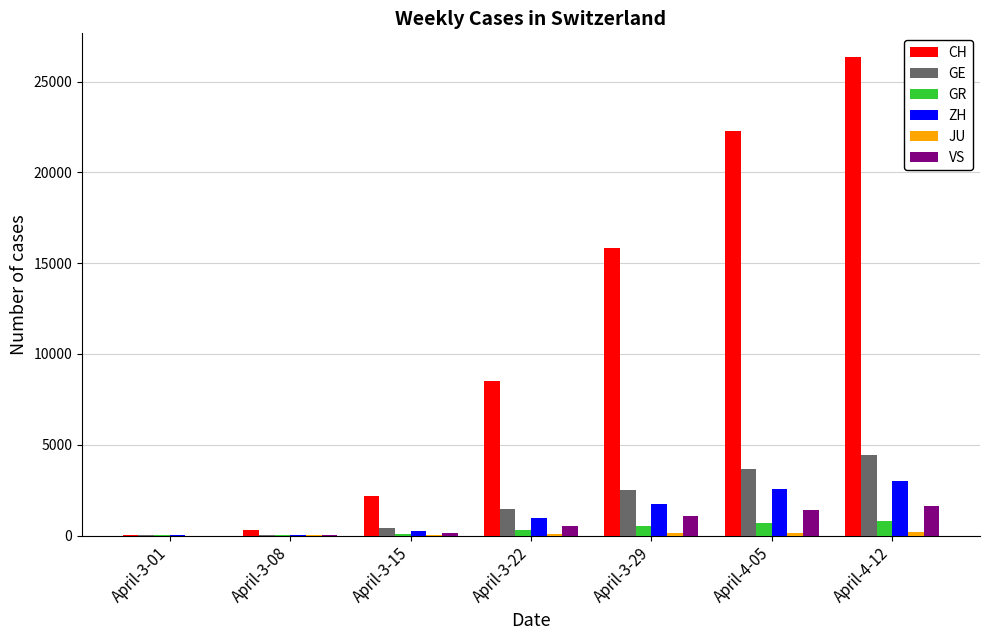

Which label corresponds to the largest value in the chart?

April-4-12